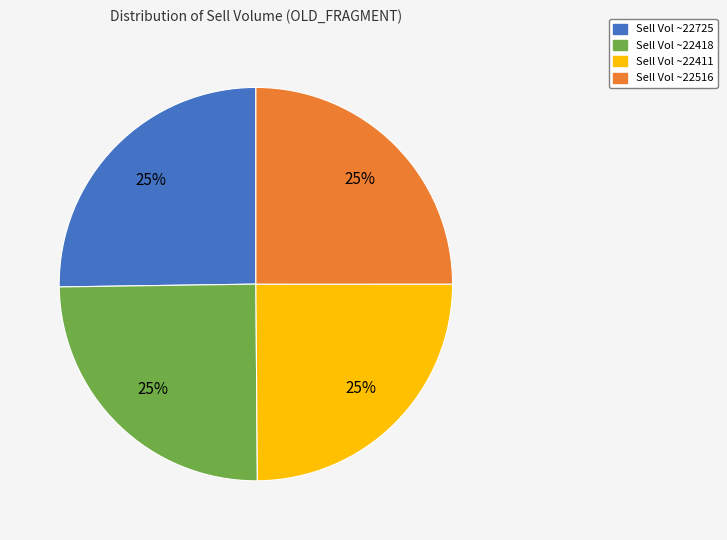

Is there any slice that represents more than half of the pie?

No